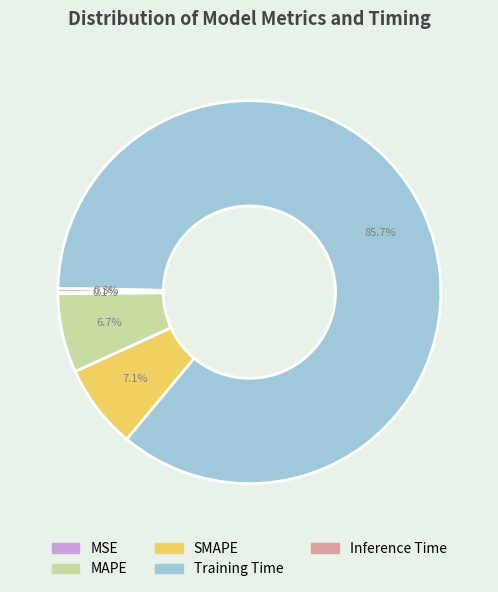

Is SMAPE the majority of the pie?

No